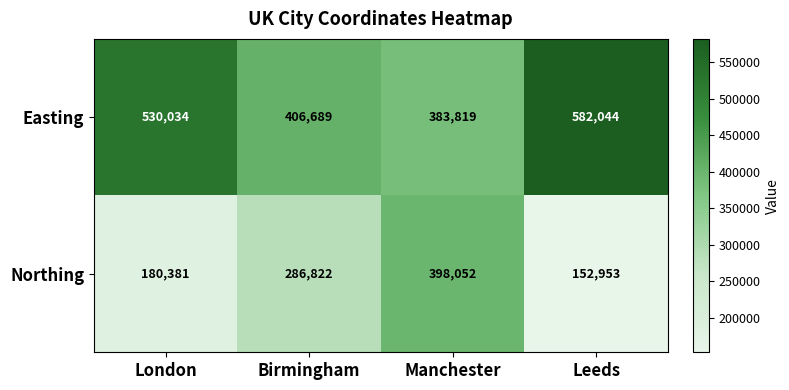

At which category does the chart reach its peak across all series?

Leeds